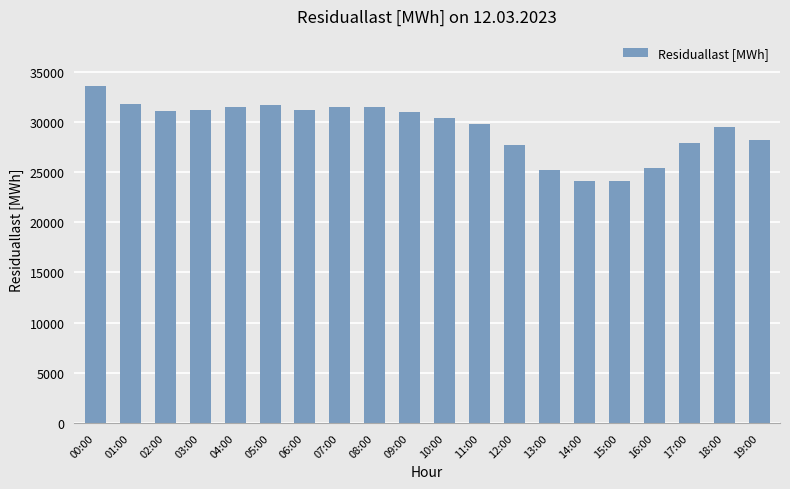

Where does the data first go above 30989?

00:00